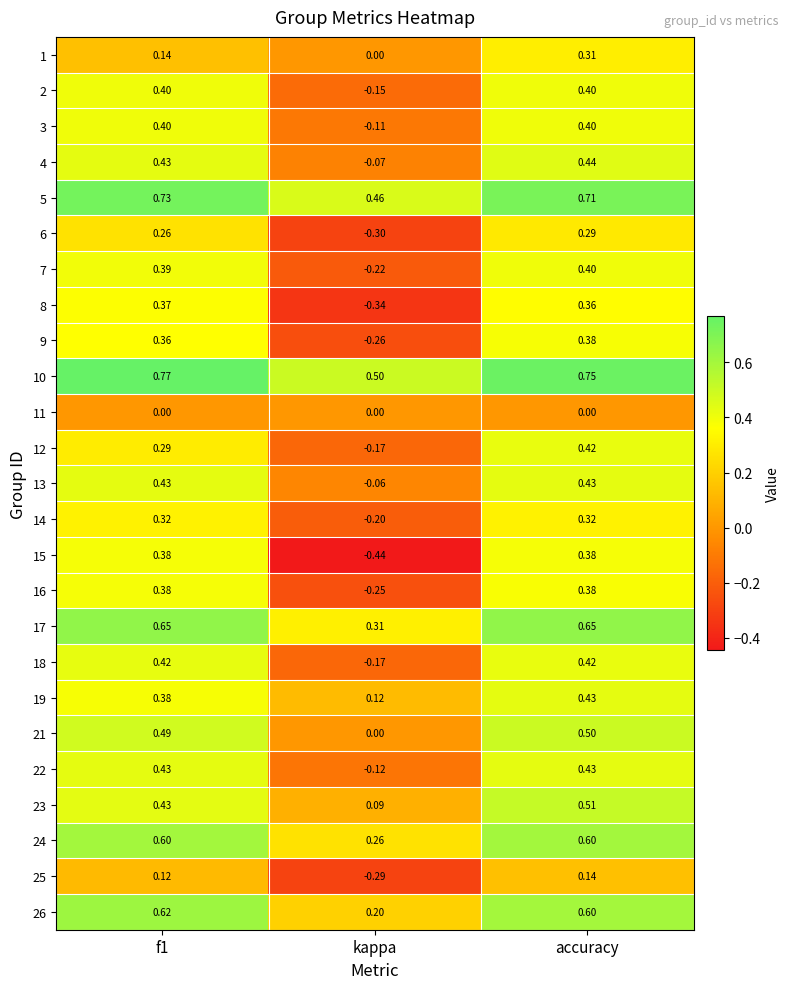

At which label is 10 closest to 0?

kappa